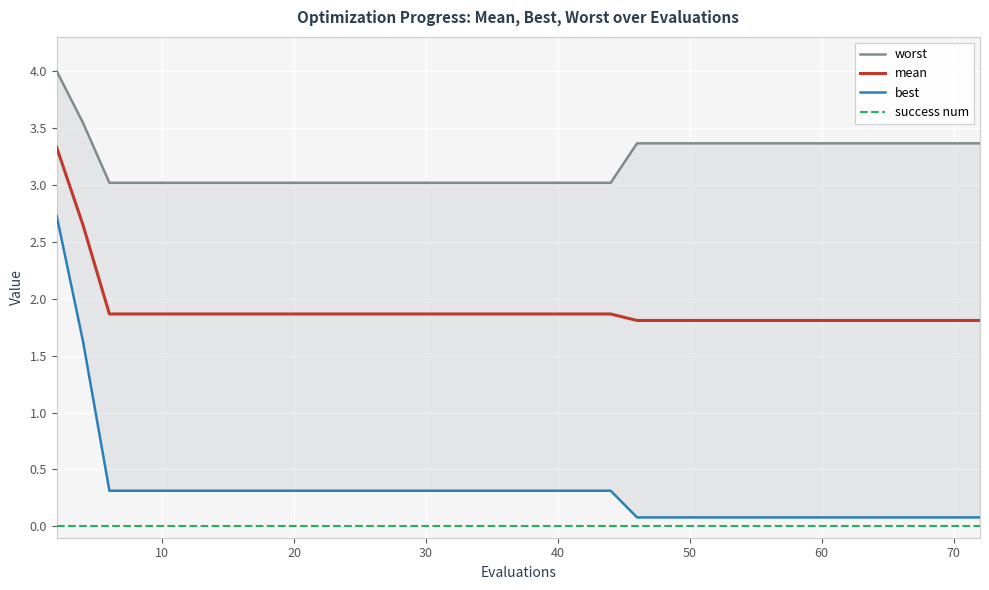

True or false: success num and mean intersect in this chart.

False